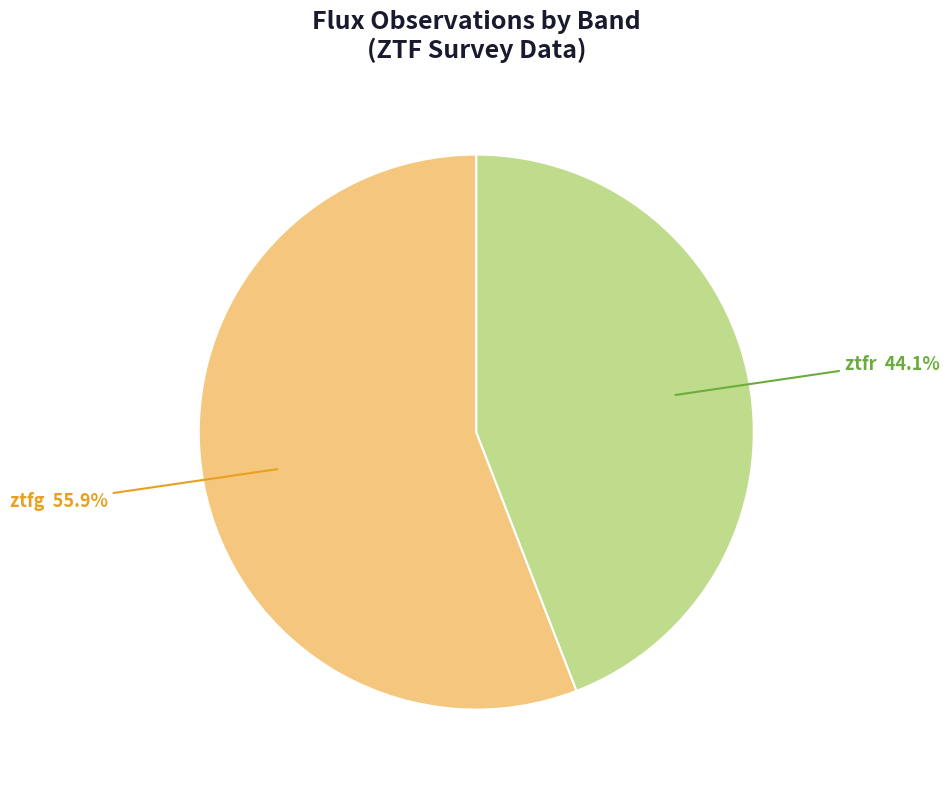

Is there a majority slice in this chart?

Yes